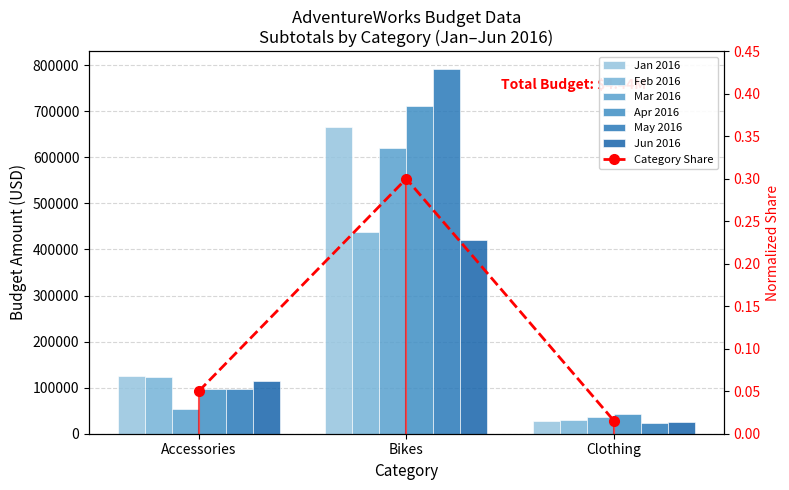

Between Clothing and Bikes, which is larger?

Bikes